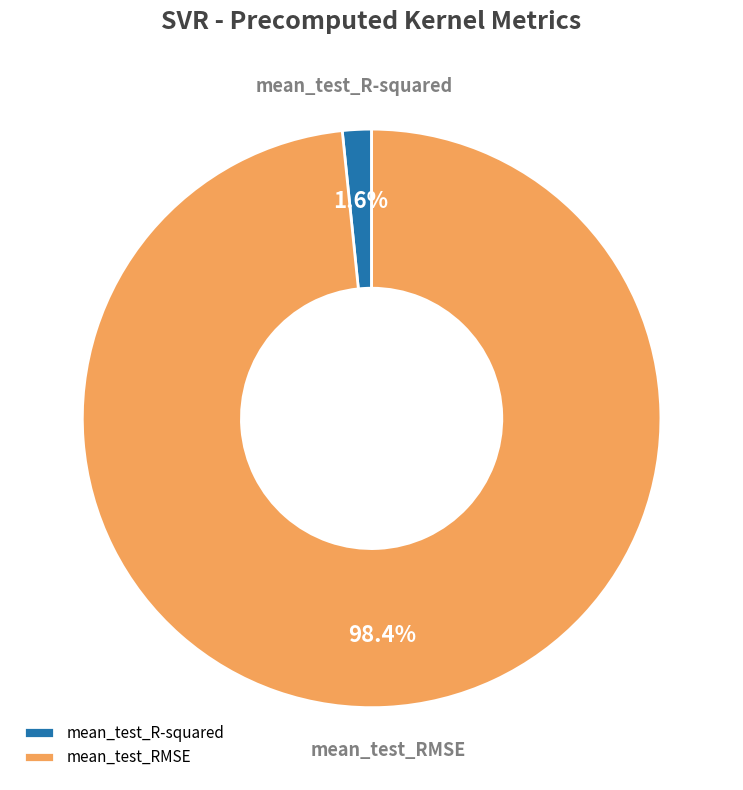

Which has a higher value, mean_test_R-squared or mean_test_RMSE?

mean_test_RMSE